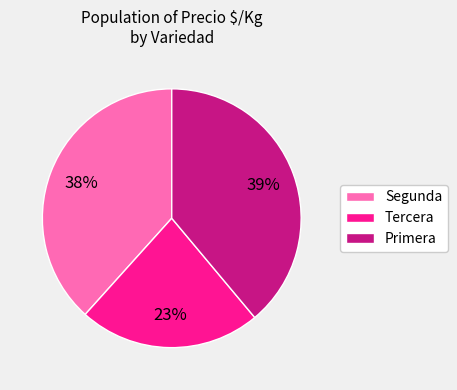

Rank the categories by value from lowest to highest.

Tercera, Segunda, Primera